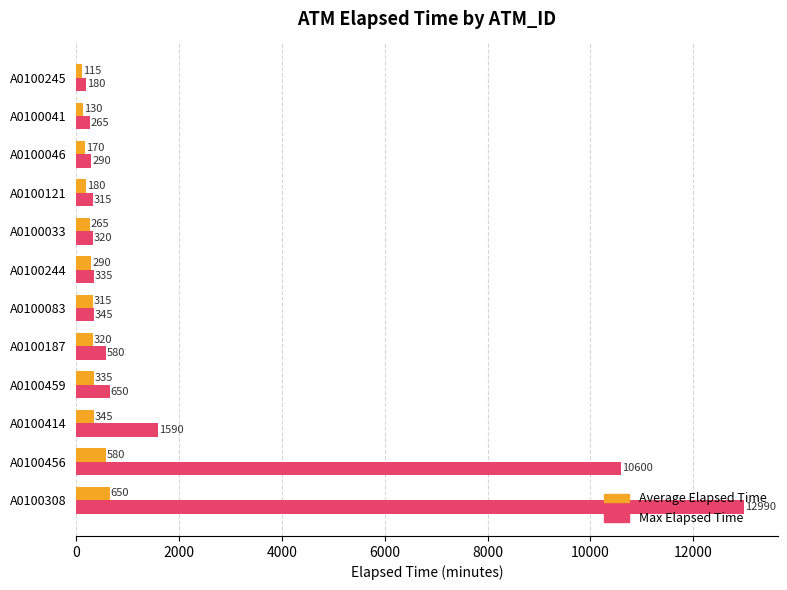

Is the value of Max Elapsed Time at A0100456 greater than the value of Average Elapsed Time at A0100245?

Yes